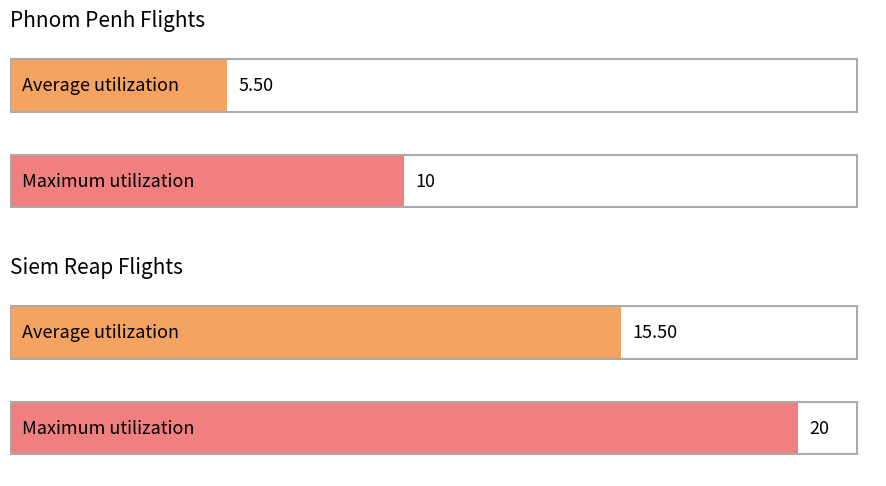

List the series in order of their overall mean, lowest first.

Phnom Penh, Siem Reap